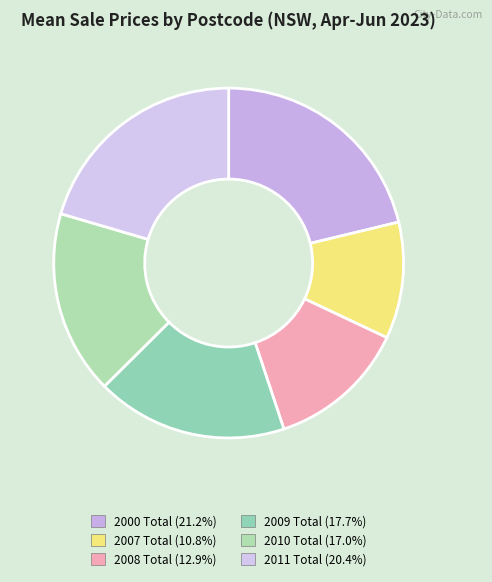

How many slices are in this pie chart?

6